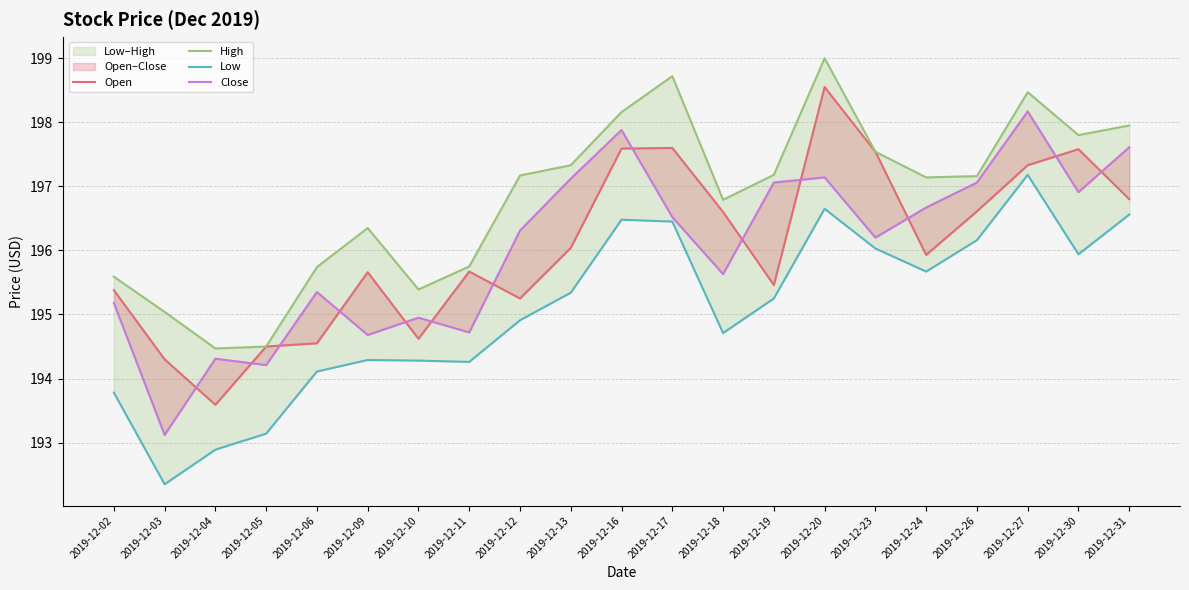

How many lines are shown in the chart?

4